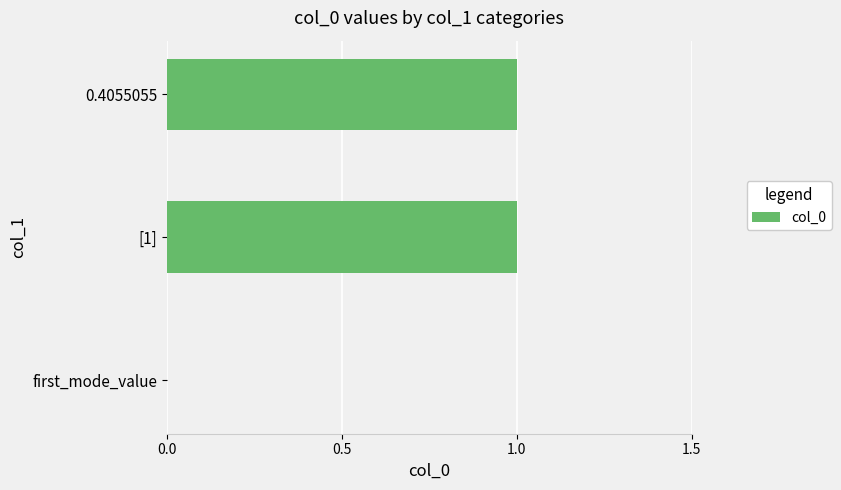

What is the change in value from first_mode_value to [1]?

+1